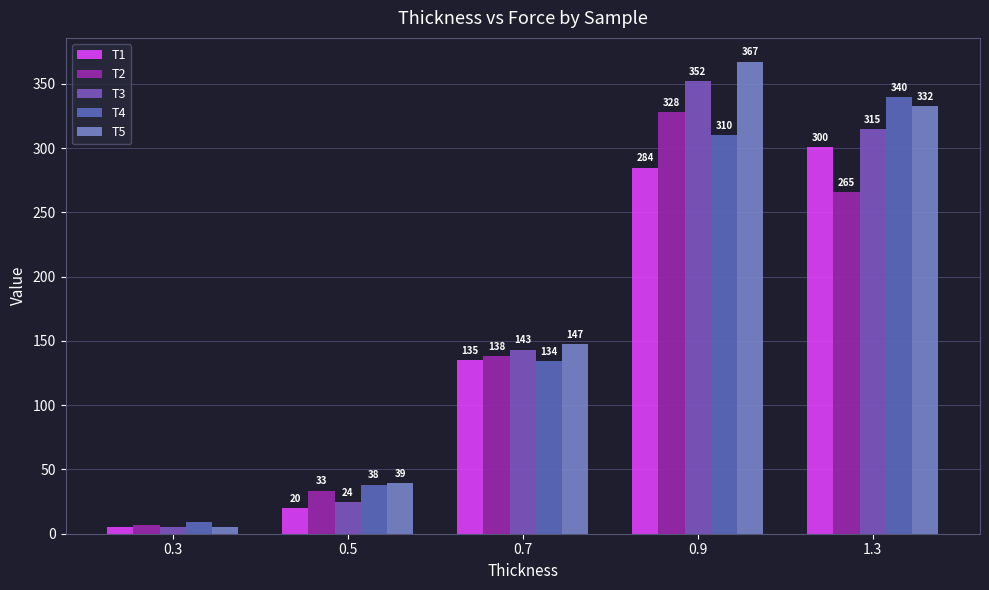

Between 0.7 and 1.3, which series saw the biggest shift?

T4